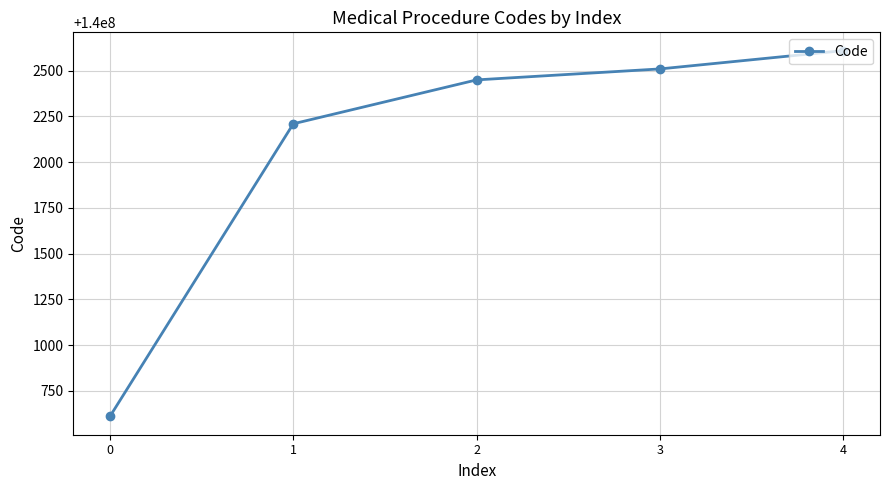

True or false: there are more than 1 points higher than both neighbors.

False